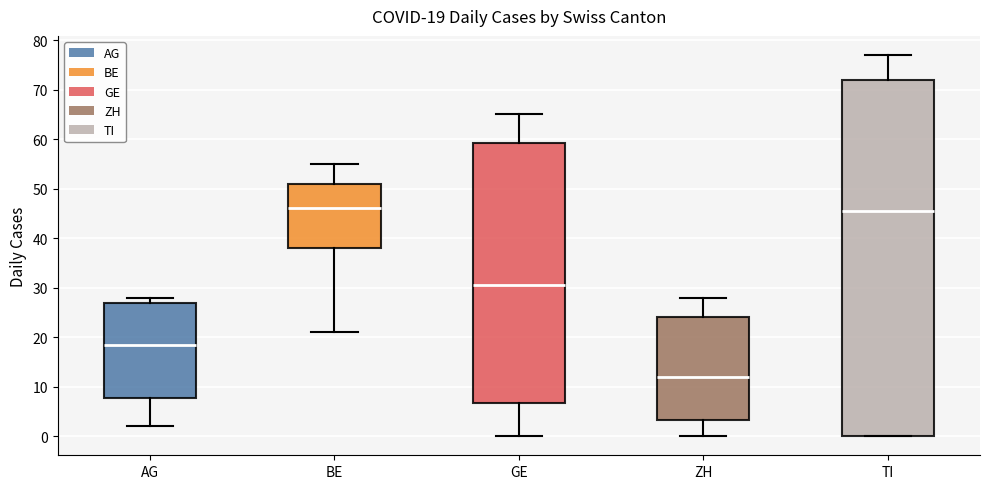

Which box is the tallest, from its lower edge to its upper edge?

TI